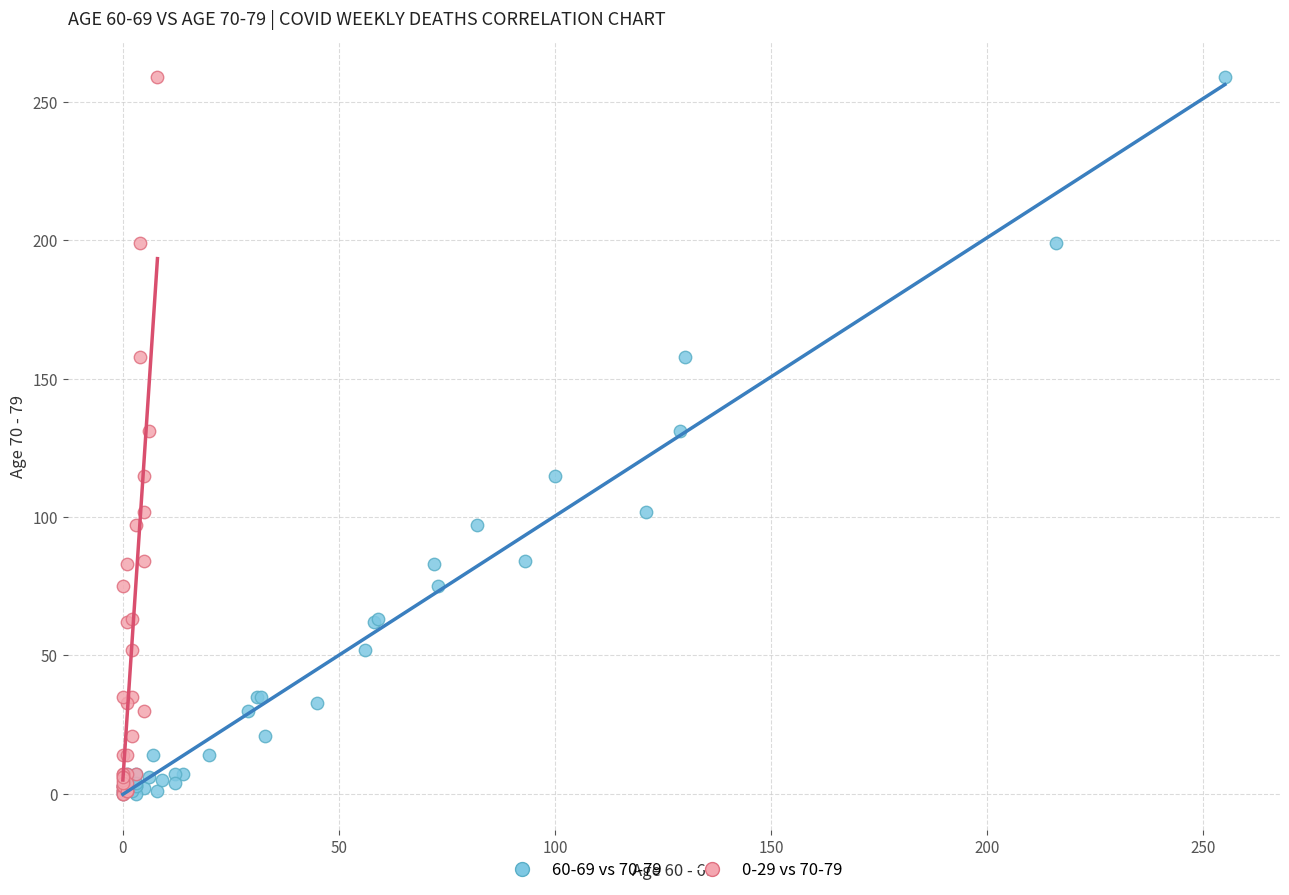

What are all the series names shown in the legend?

60-69 vs 70-79, 0-29 vs 70-79